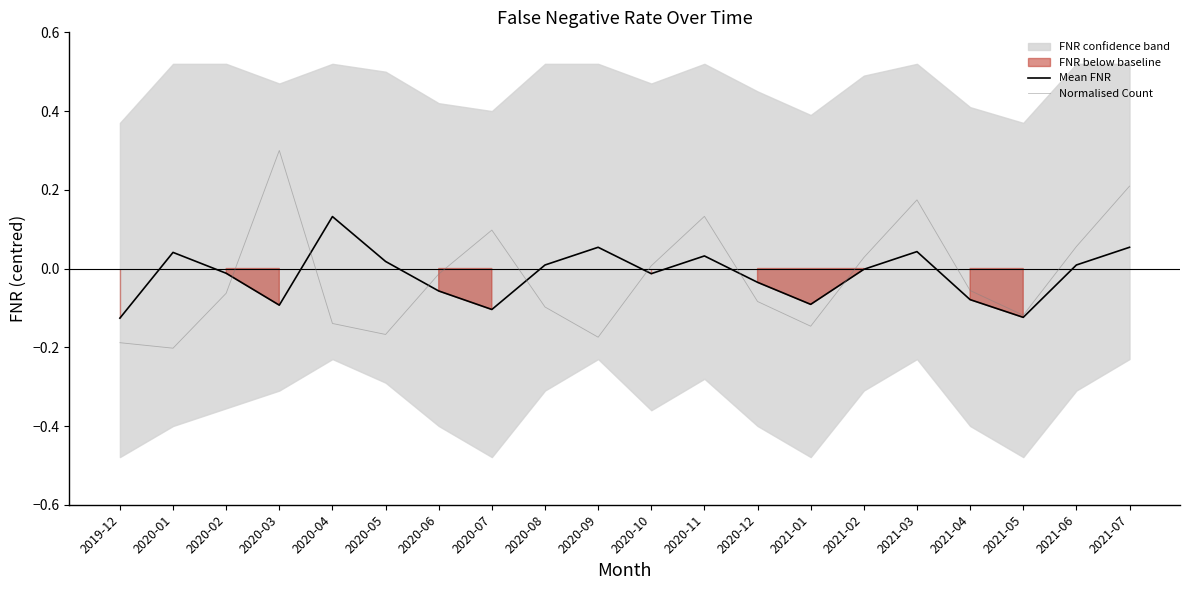

List the labels in order of Normalised Count value, largest first.

2020-03, 2021-07, 2021-03, 2020-11, 2020-07, 2021-06, 2021-02, 2020-10, 2020-06, 2021-04, 2020-02, 2020-12, 2020-08, 2021-05, 2020-04, 2021-01, 2020-05, 2020-09, 2019-12, 2020-01